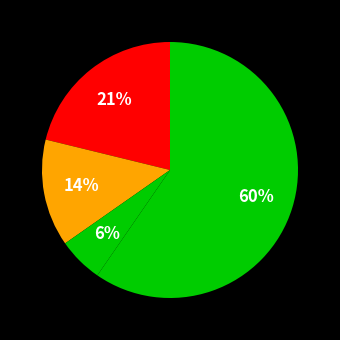

How many segments does this pie chart have?

4